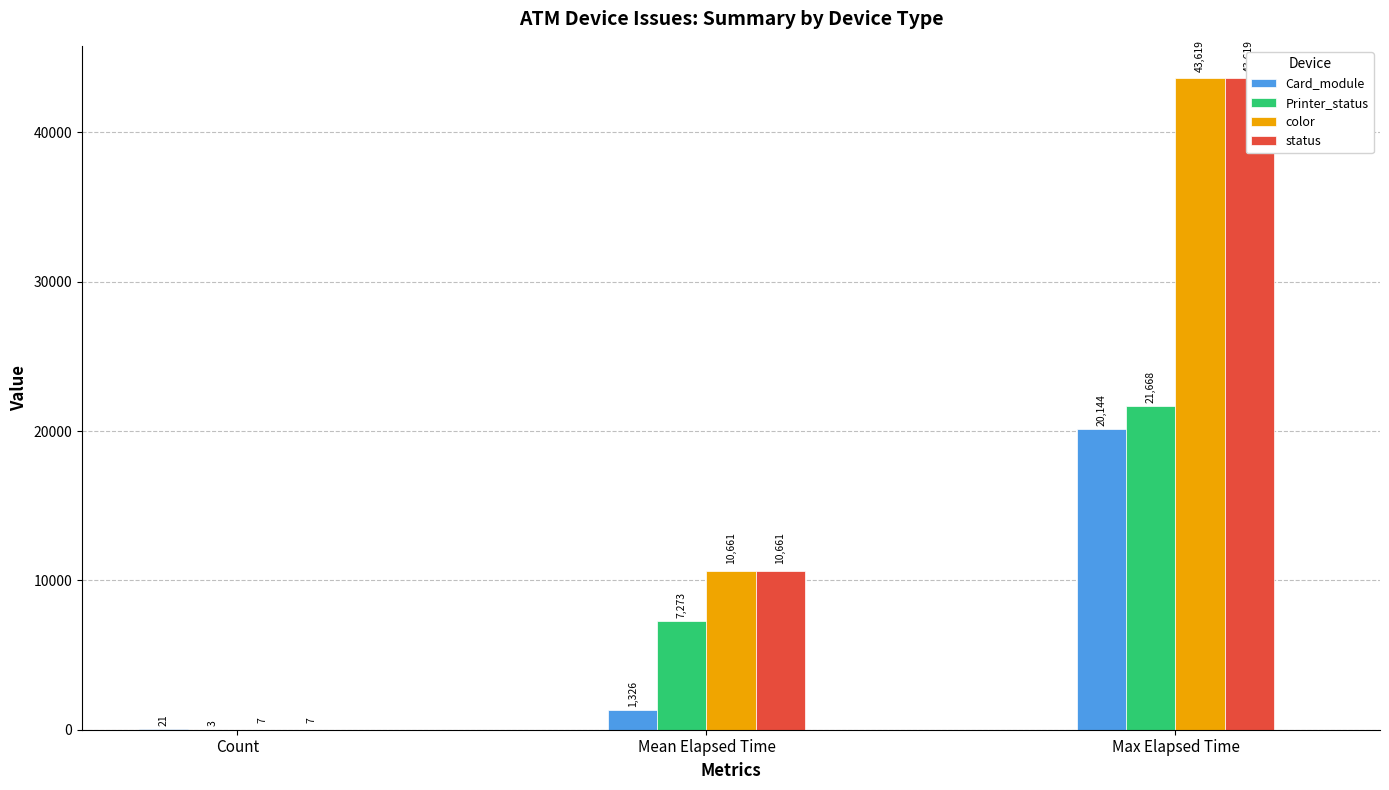

What is the label of the 1st bar from the right?

Max Elapsed Time